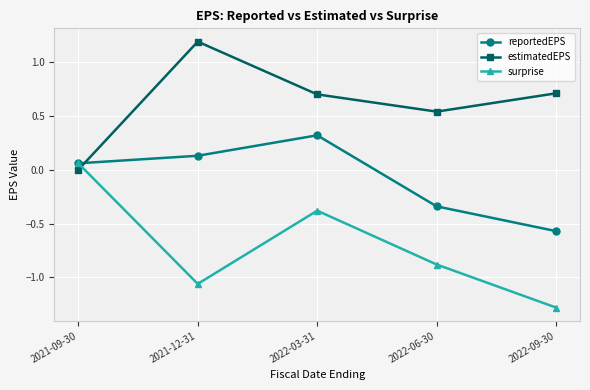

What is the label of the 3rd point from the left?

2022-03-31